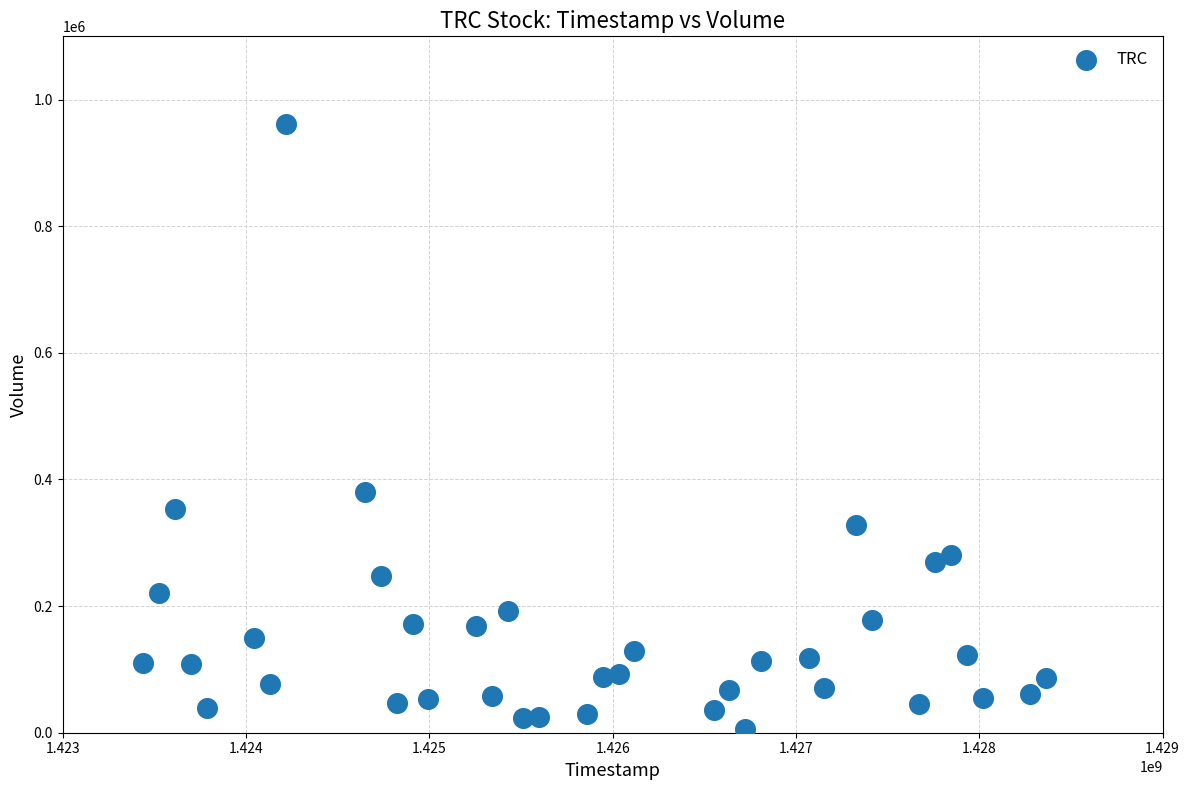

What Y value in the scatter plot is closest to 483950?

380300